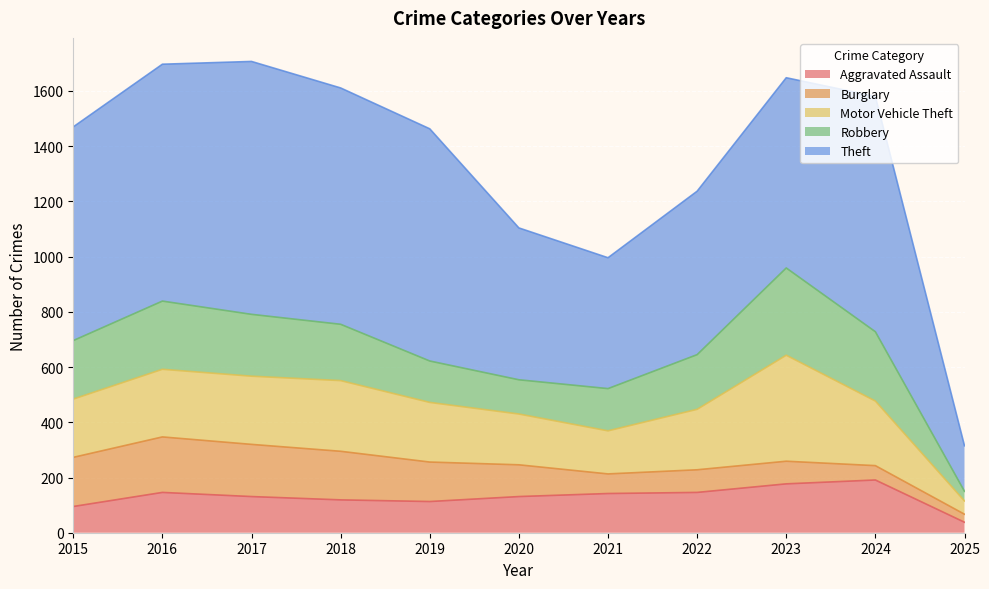

True or false: Aggravated Assault and Burglary cross at least once.

True